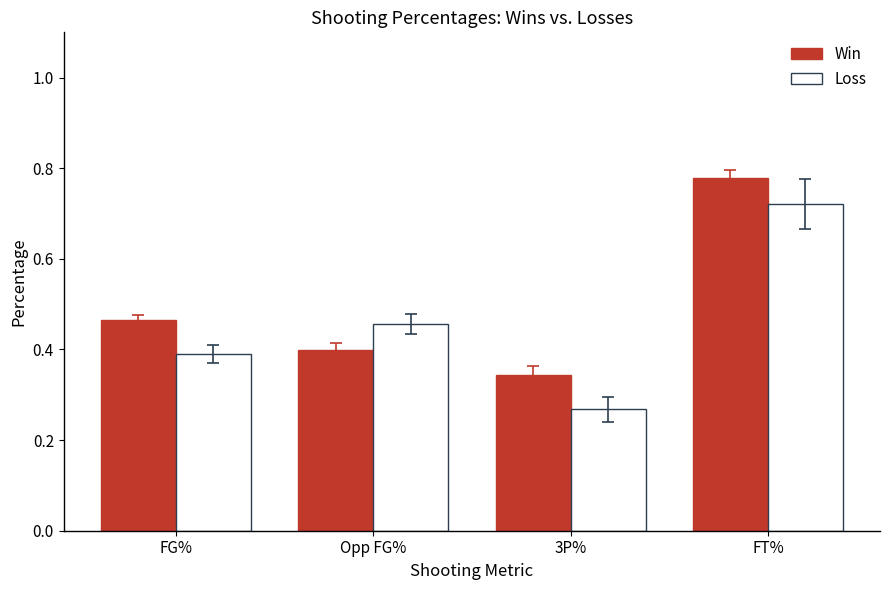

Which series has the largest total across all categories?

Win